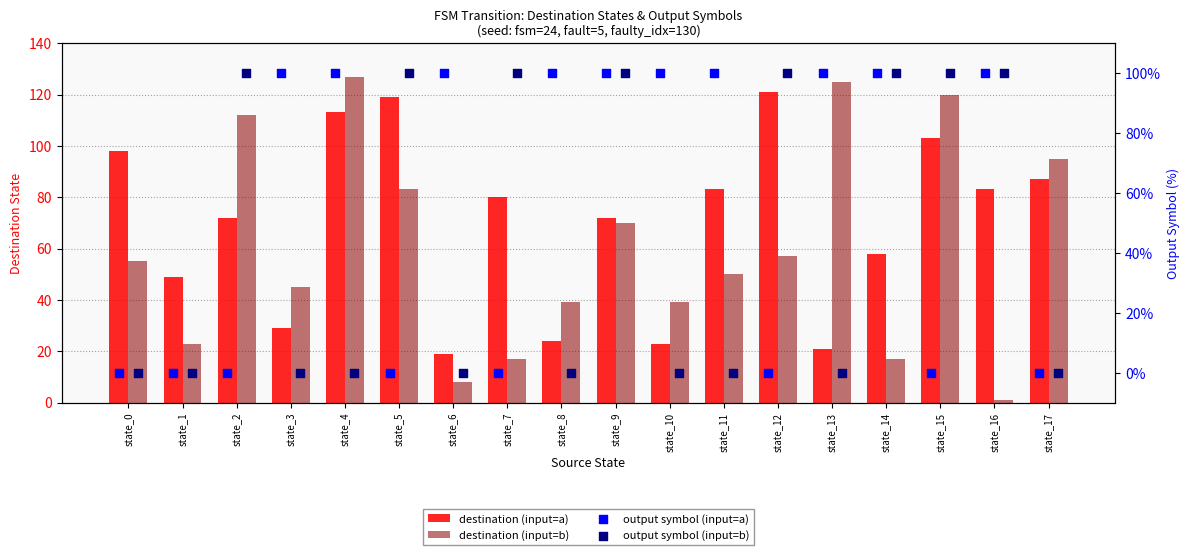

What is the total value across all series at state_10?

162